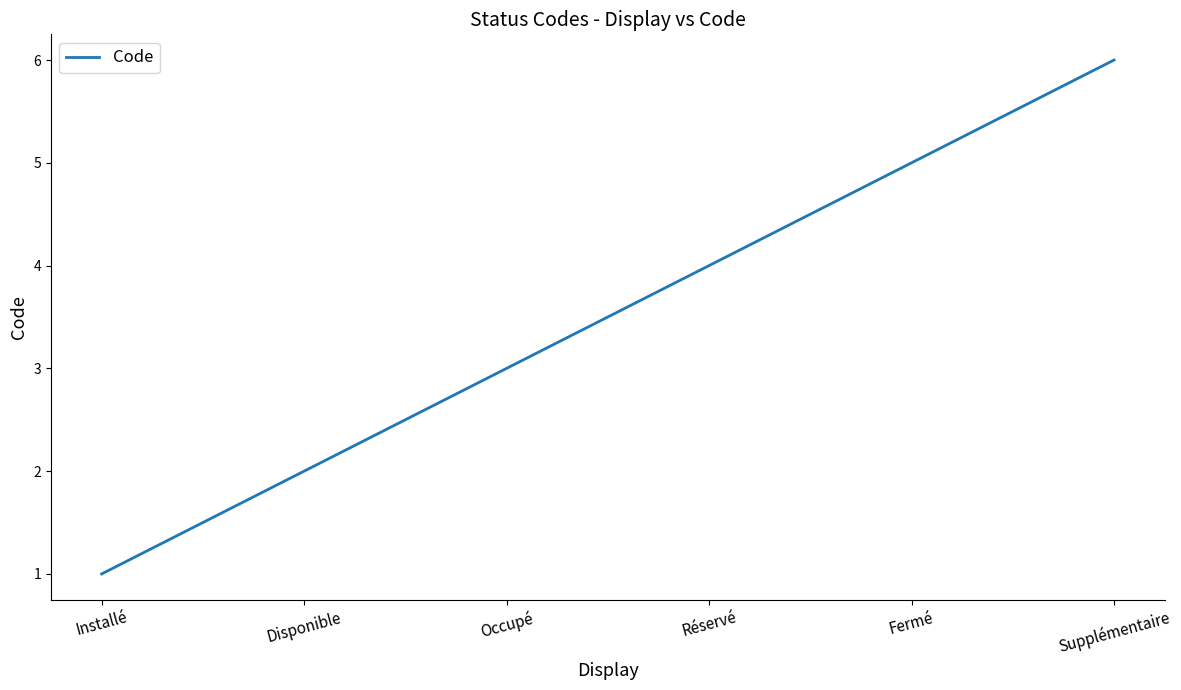

How many values are between 2 and 5?

4